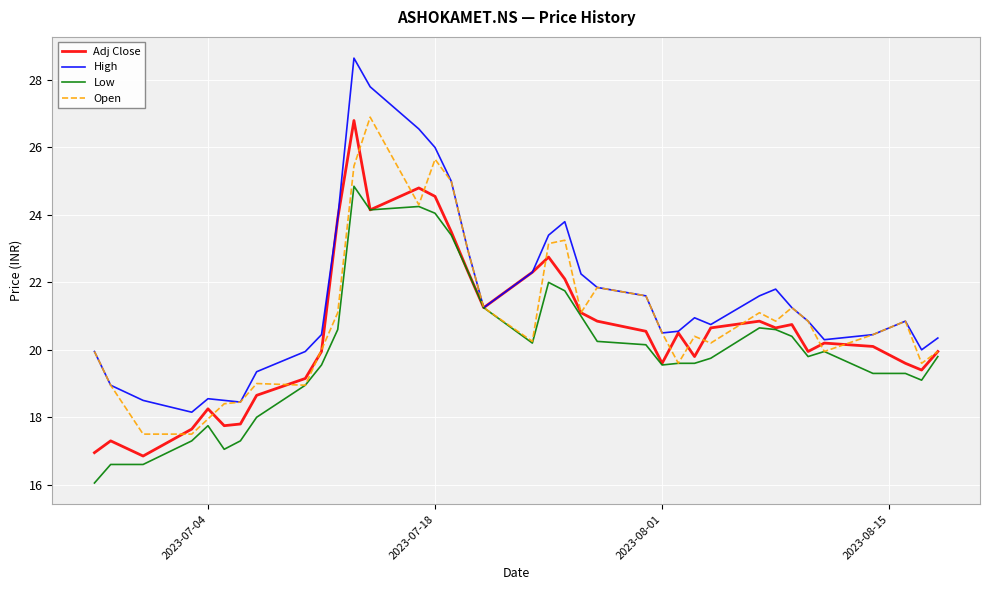

What is the maximum value for Low?

24.9